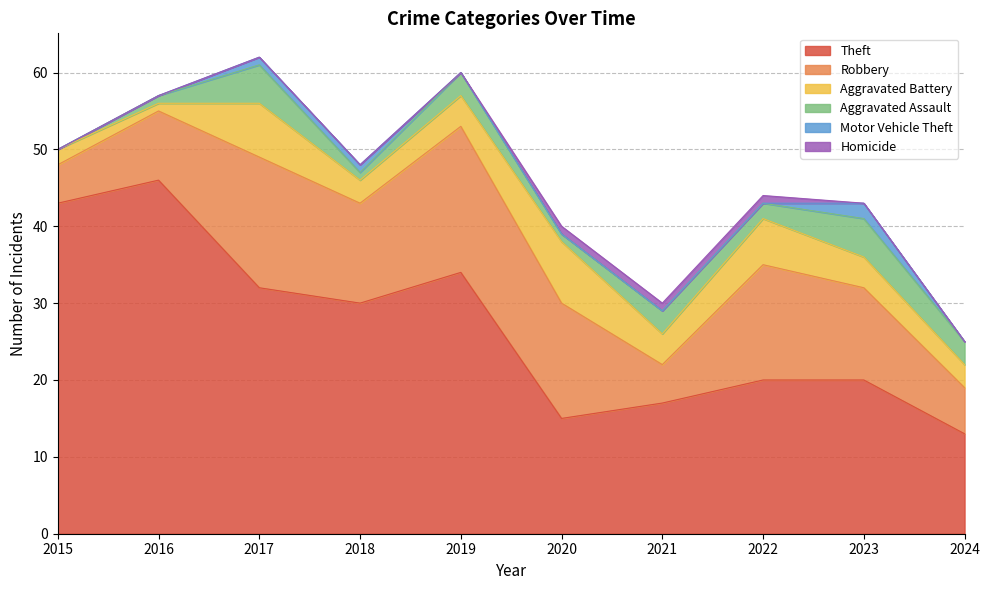

True or false: Robbery and Homicide intersect in this chart.

False